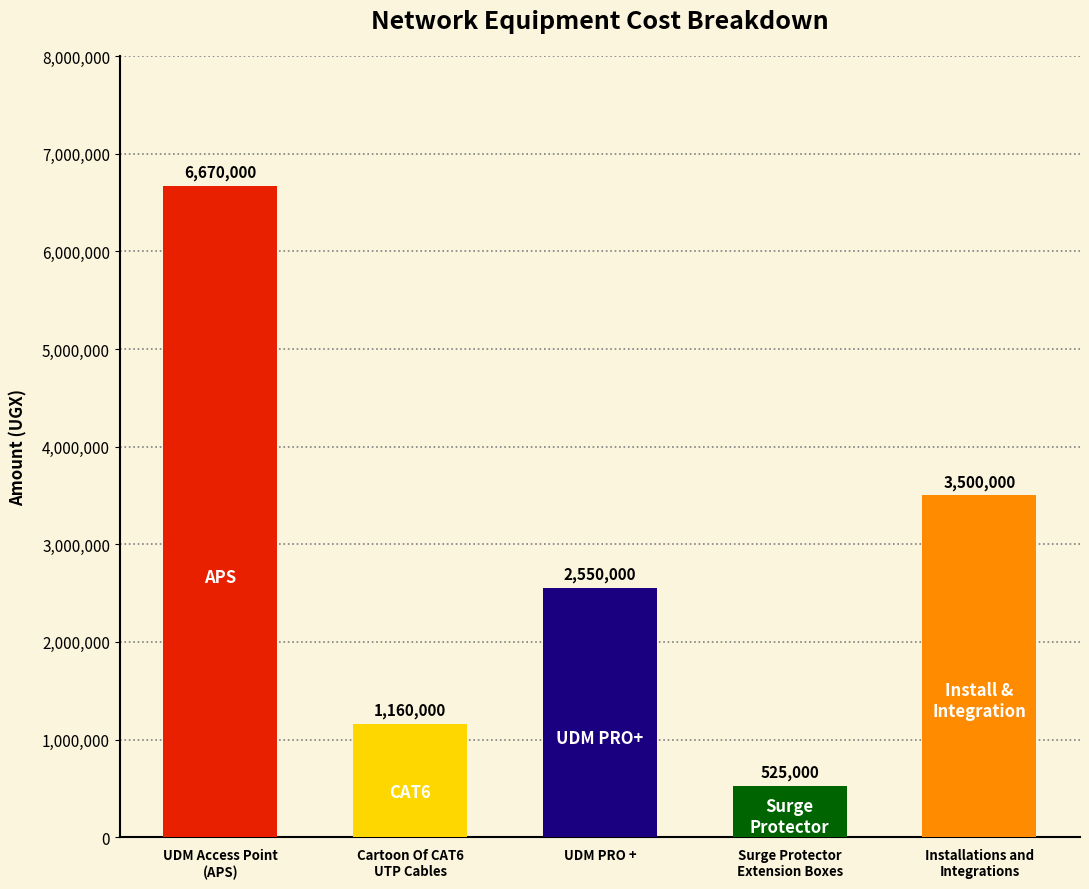

Count the number of categories in the chart.

5